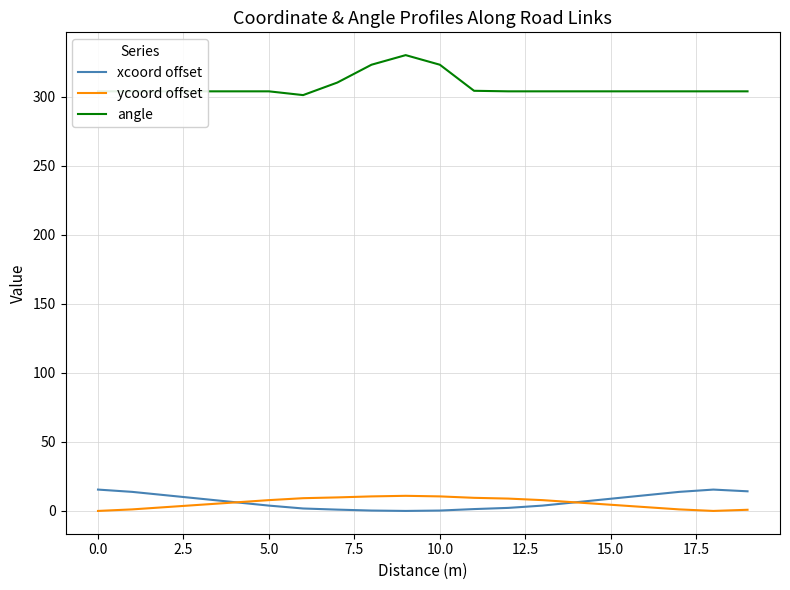

True or false: ycoord offset and angle intersect in this chart.

False